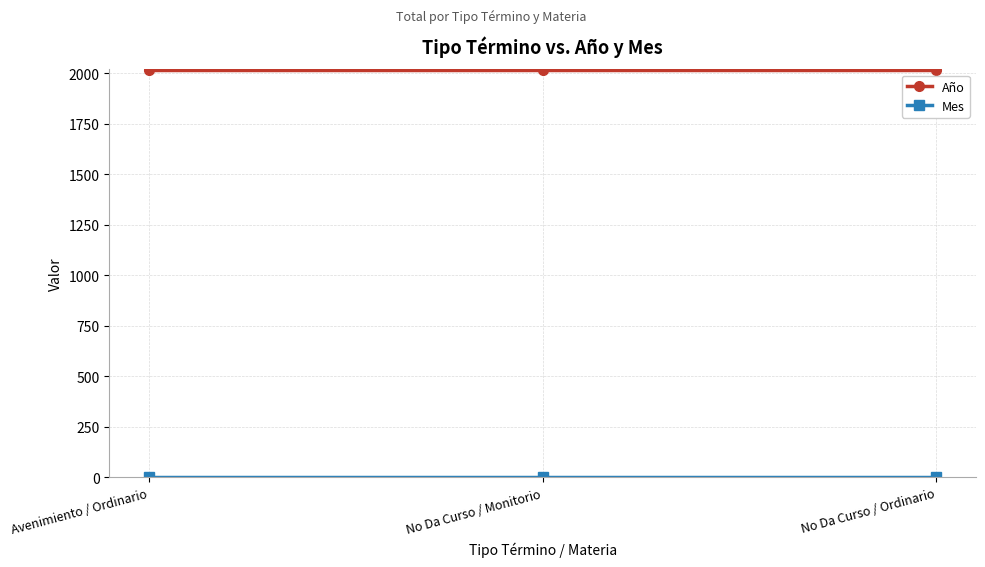

What position from the right is No Da Curso / Ordinario?

1